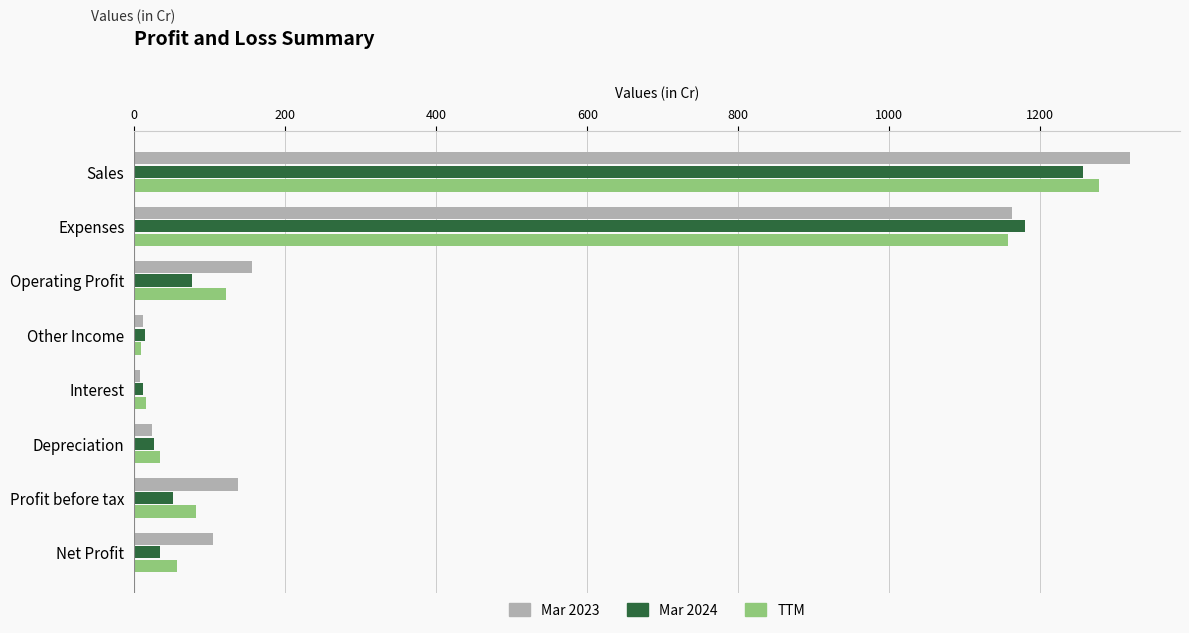

The Mar 2024 series shows 2123 at Expenses. True or false?

False